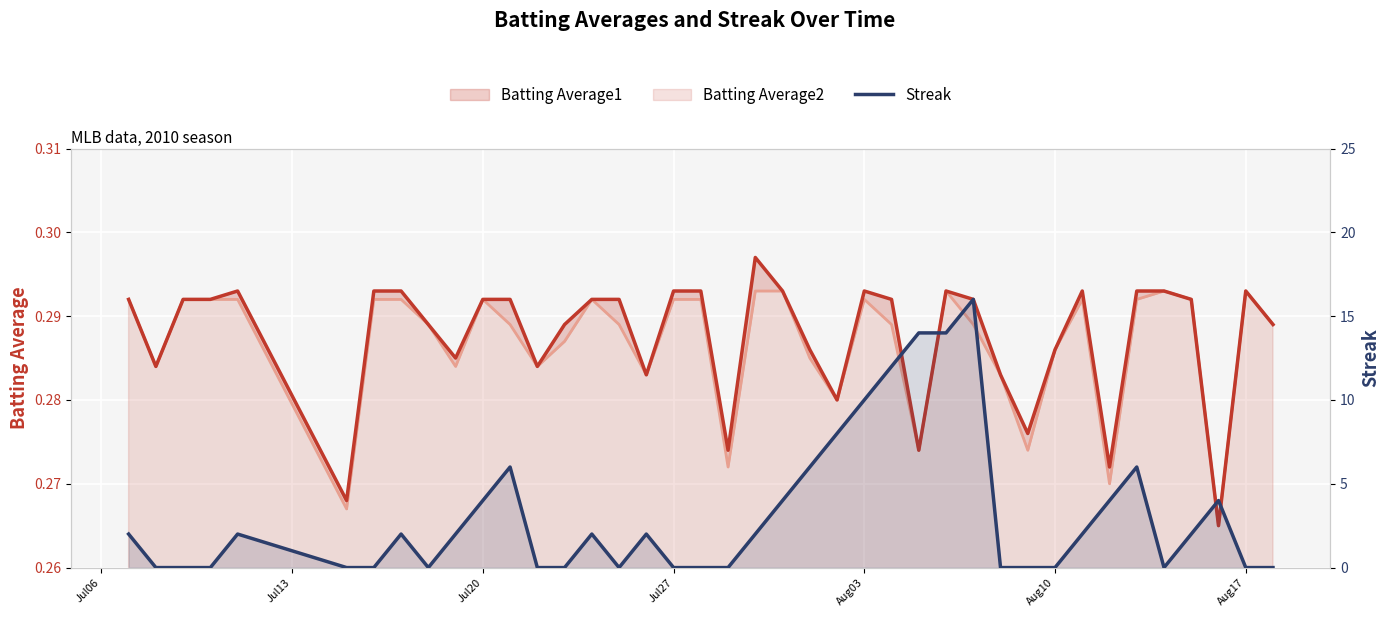

What is the value of the Streak point at the 1st from the left?

2.0